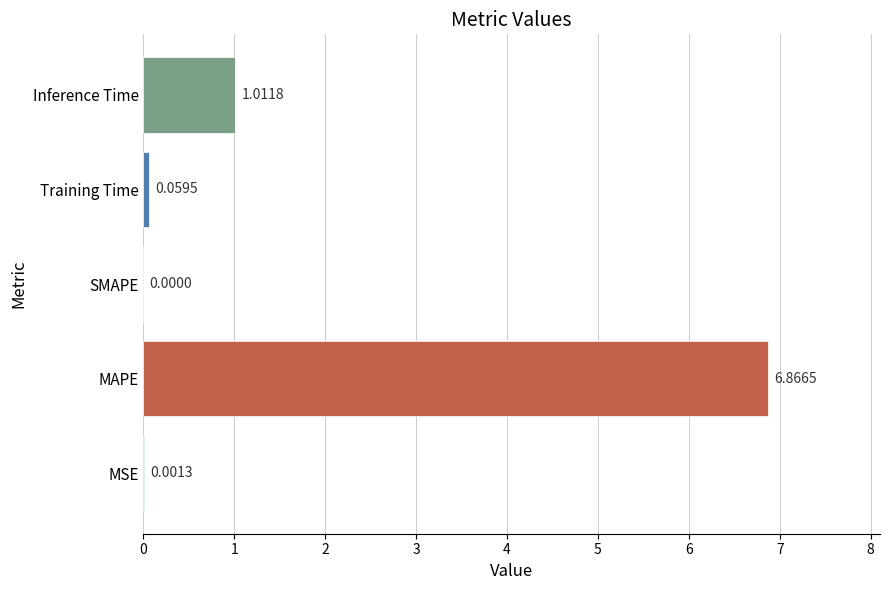

What is the sum of all values?

7.9